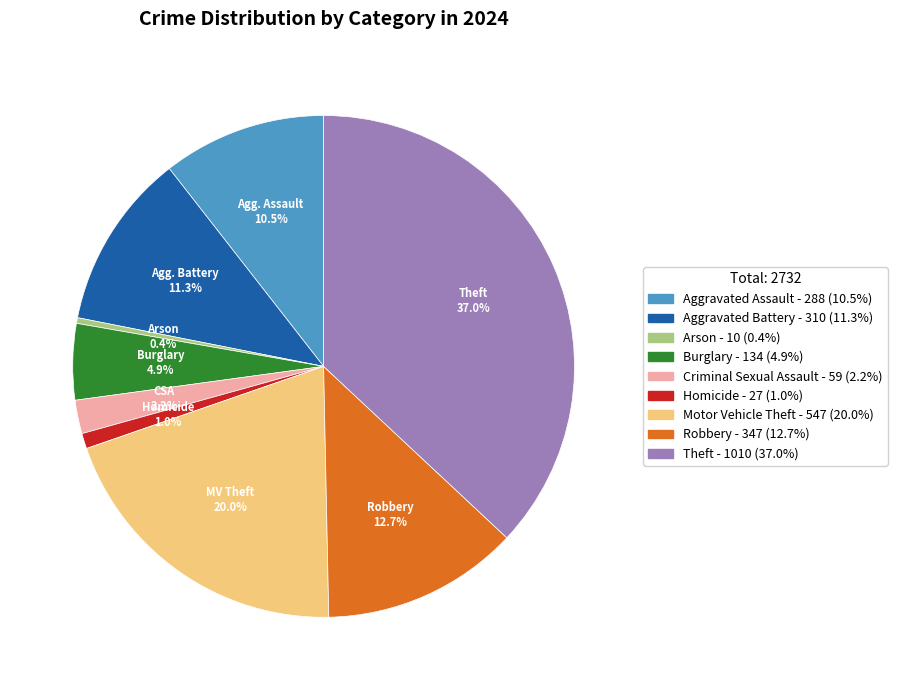

To the nearest percent, what is the combined percentage of Burglary and Homicide?

6%